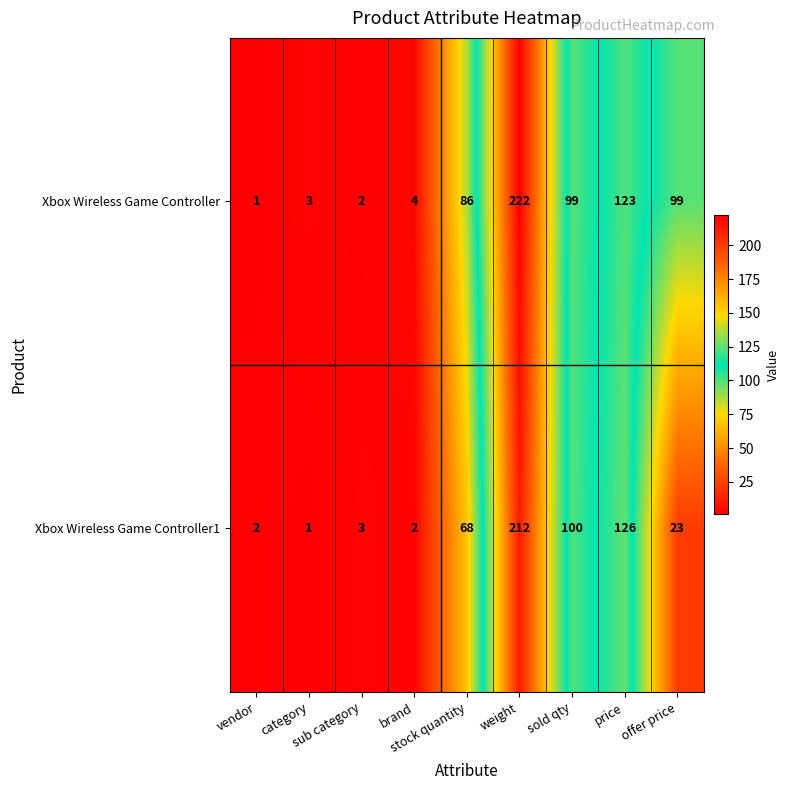

Which series has the largest total across all categories?

Xbox Wireless Game Controller